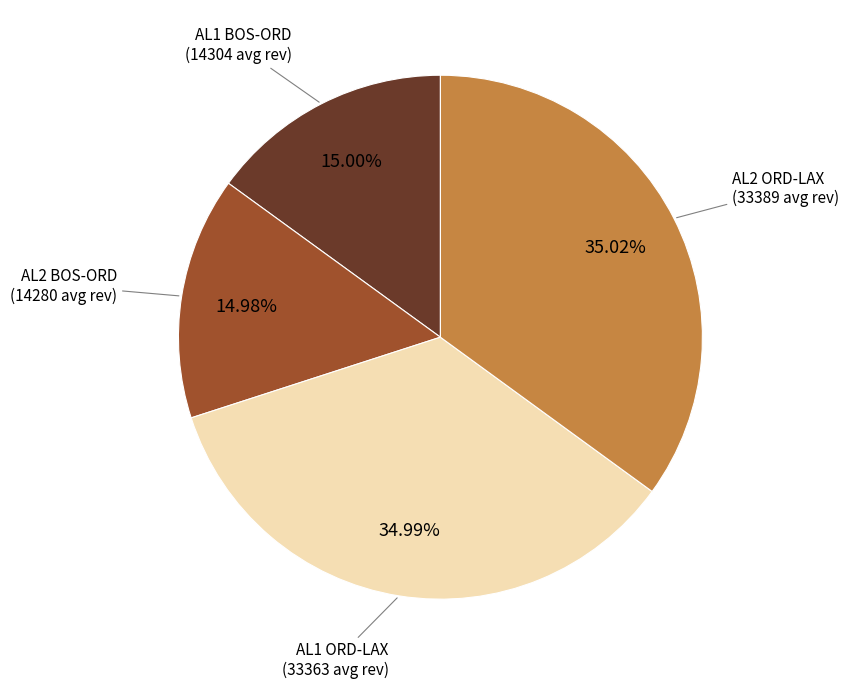

Which has a higher value, AL2 ORD-LAX (33389 avg rev) or AL2 BOS-ORD (14280 avg rev)?

AL2 ORD-LAX (33389 avg rev)